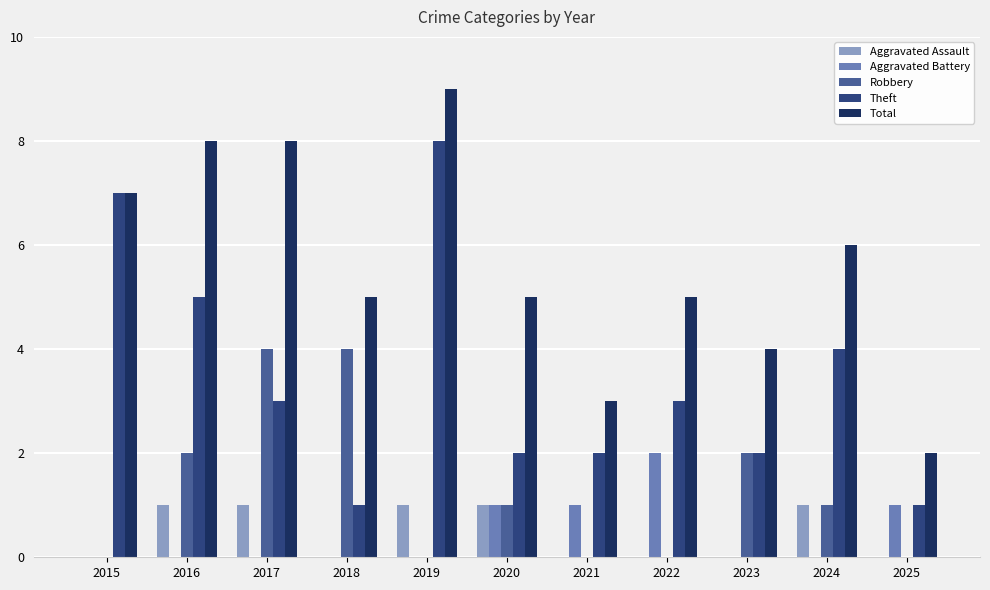

At which category is the sum across all series the highest?

2019